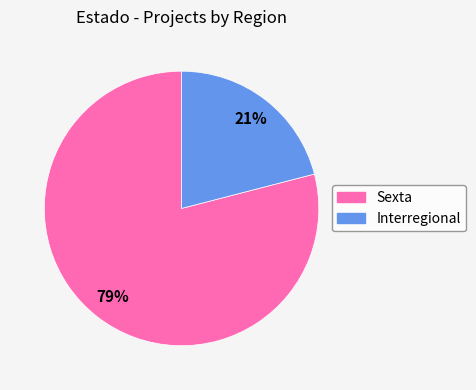

What is the largest slice in the pie chart?

Sexta